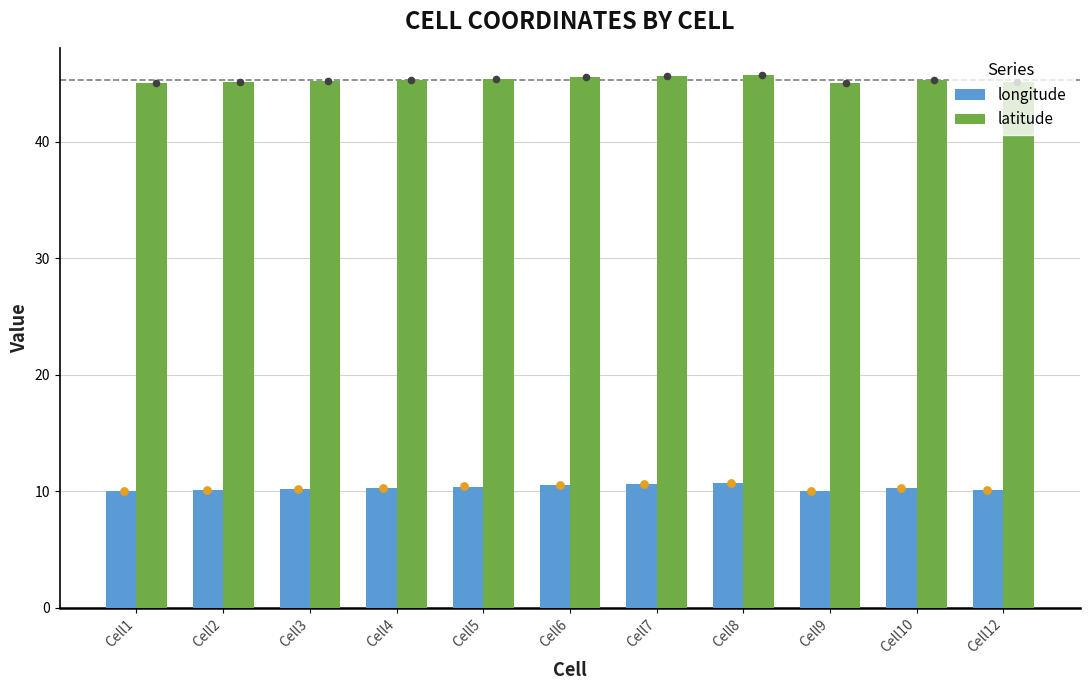

Is the value of longitude at Cell9 greater than the value of latitude at Cell4?

No